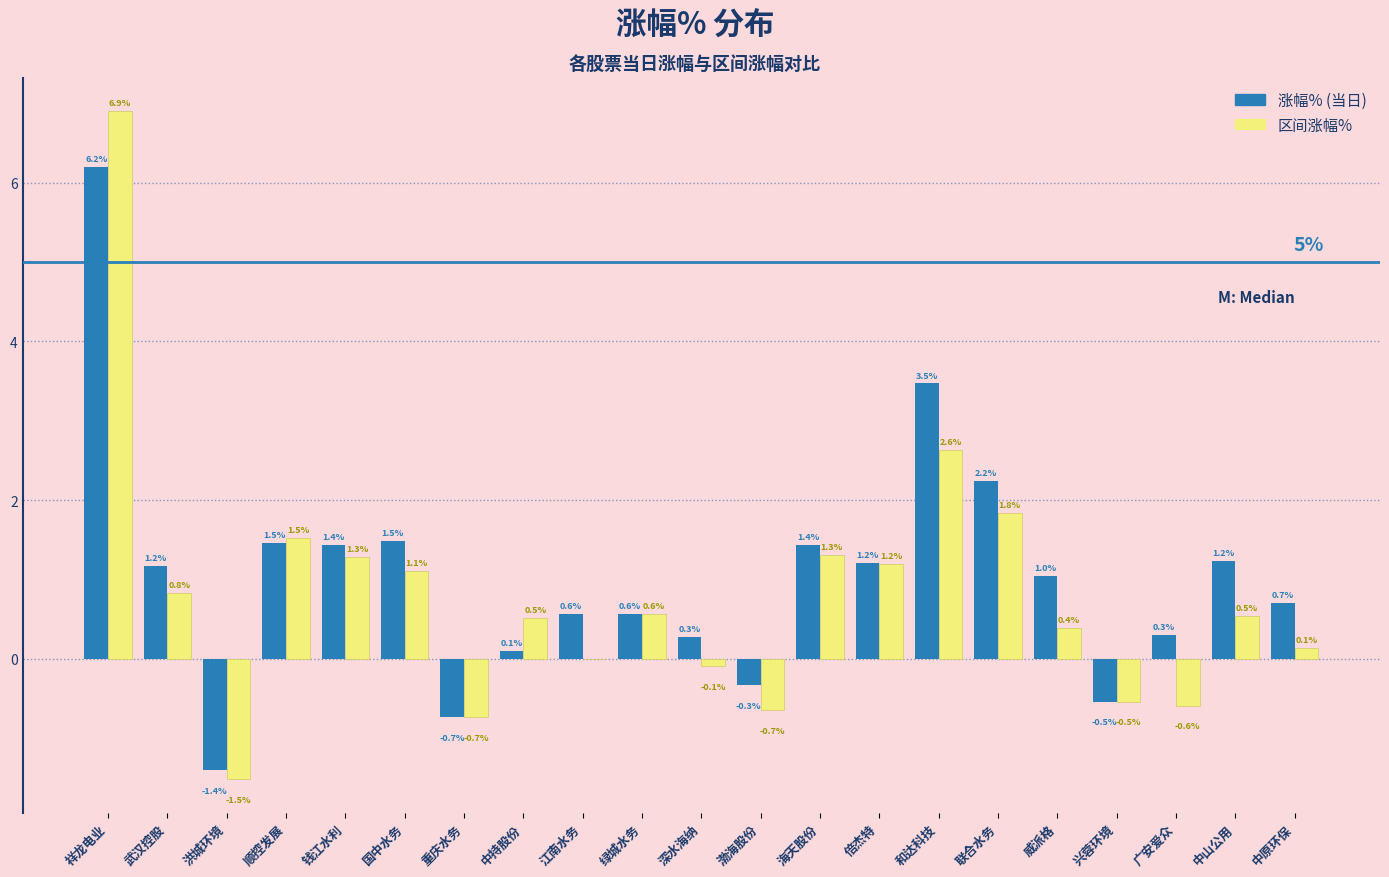

What is the total value across all series at 广安爱众?

-0.3